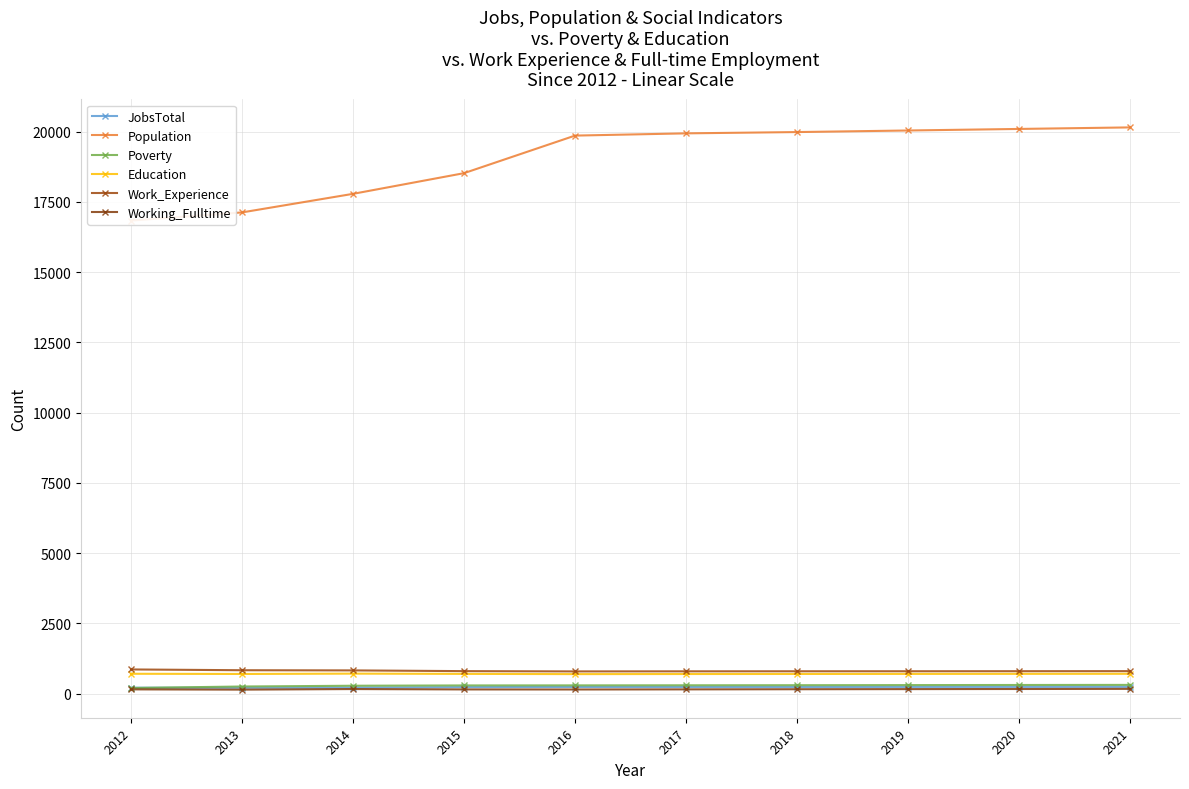

Reading left to right, list all the values displayed in this chart.

JobsTotal: 2012=209	2013=207	2014=213	2015=230	2016=236	2017=234	2018=235	2019=237	2020=238	2021=239
Population: 2012=16835	2013=17125	2014=17786	2015=18522	2016=19859	2017=19939	2018=19985	2019=20041	2020=20096	2021=20151
Poverty: 2012=199	2013=252	2014=279	2015=290	2016=292	2017=295	2018=298	2019=302	2020=306	2021=309
Education: 2012=705	2013=698	2014=710	2015=701	2016=693	2017=696	2018=698	2019=700	2020=702	2021=704
Work_Experience: 2012=859	2013=831	2014=825	2015=799	2016=789	2017=792	2018=794	2019=795	2020=797	2021=799
Working_Fulltime: 2012=150	2013=141	2014=161	2015=148	2016=146	2017=150	2018=155	2019=159	2020=163	2021=168